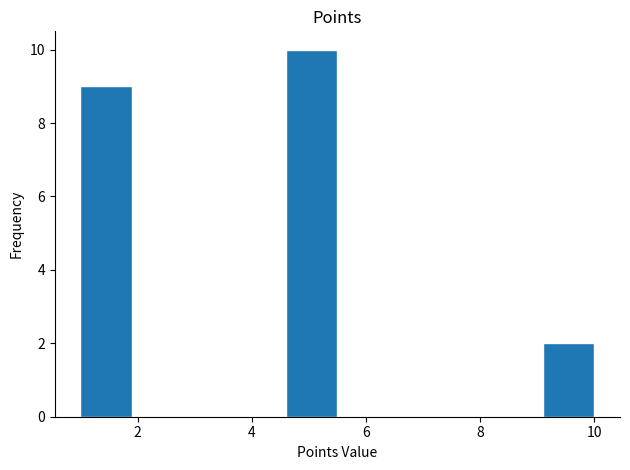

Reading left to right, list every bar in this chart as the range it spans on the x-axis followed by its height. Neither the bar edges nor the heights are printed on the chart, so give them approximately, as read against the axes.

1.0 to 1.9: 9
1.9 to 2.8: 0
2.8 to 3.7: 0
3.7 to 4.6: 0
4.6 to 5.5: 10
5.5 to 6.4: 0
6.4 to 7.3: 0
7.3 to 8.2: 0
8.2 to 9.1: 0
9.1 to 10.0: 2